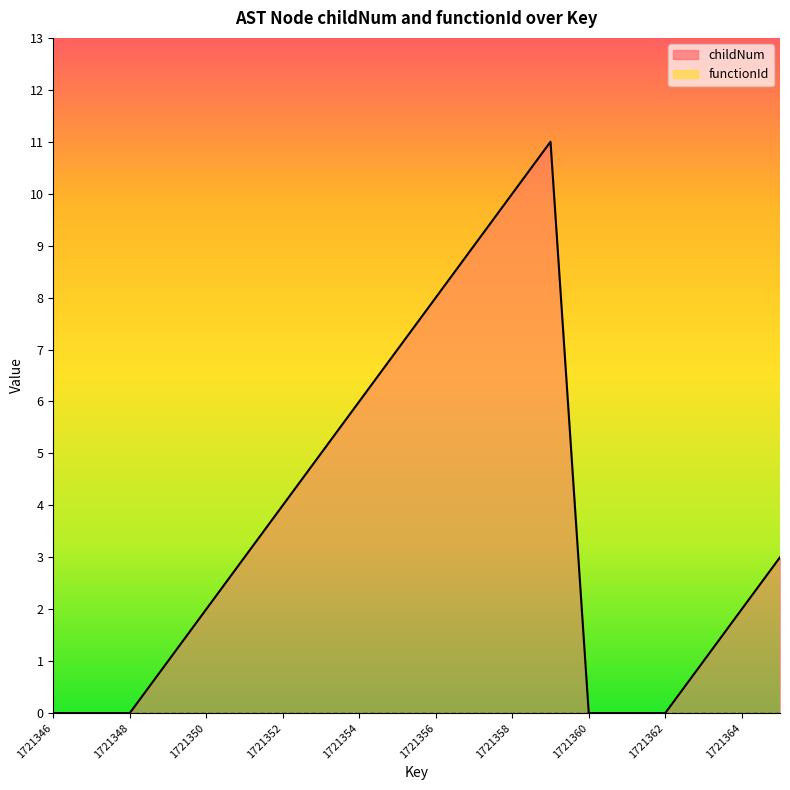

What is the difference between the values at 1721358 and 1721349?

9